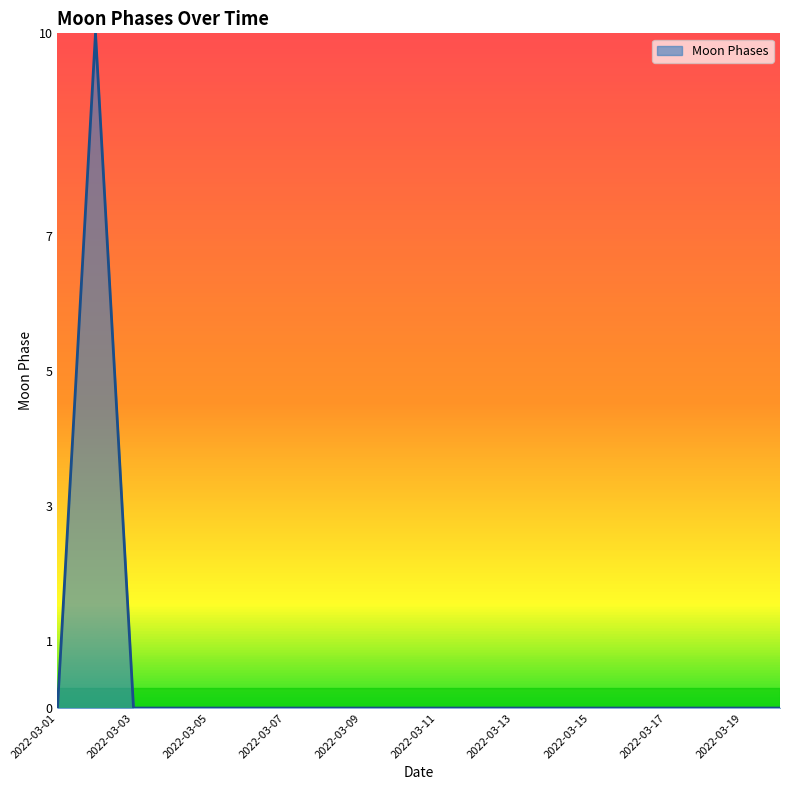

What is the difference between the maximum and minimum values?

10